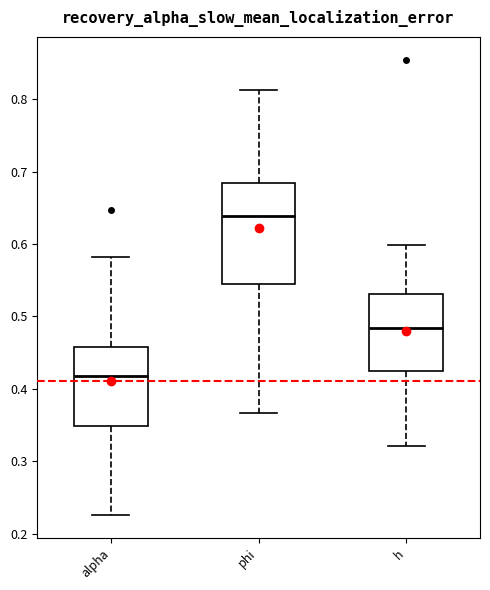

Which box is the tallest, from its lower edge to its upper edge?

phi